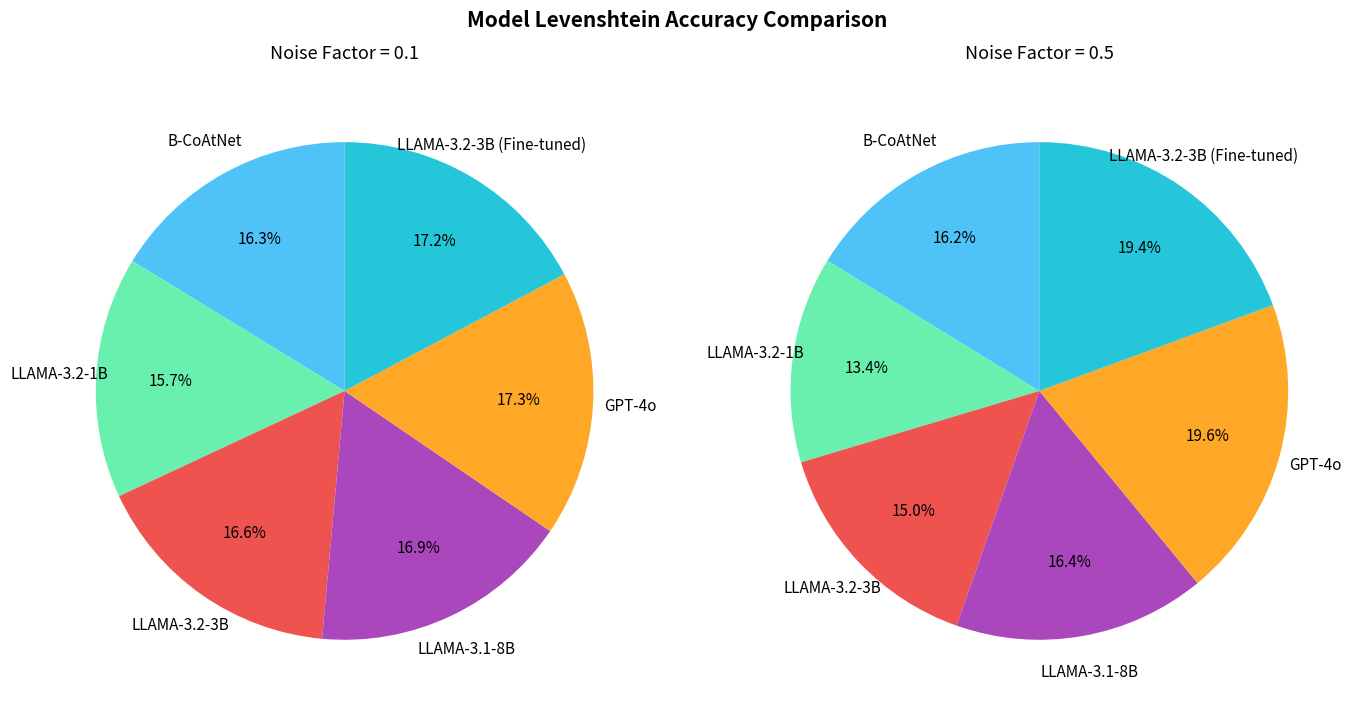

Is it true that GPT-4o is 20% of the pie?

True